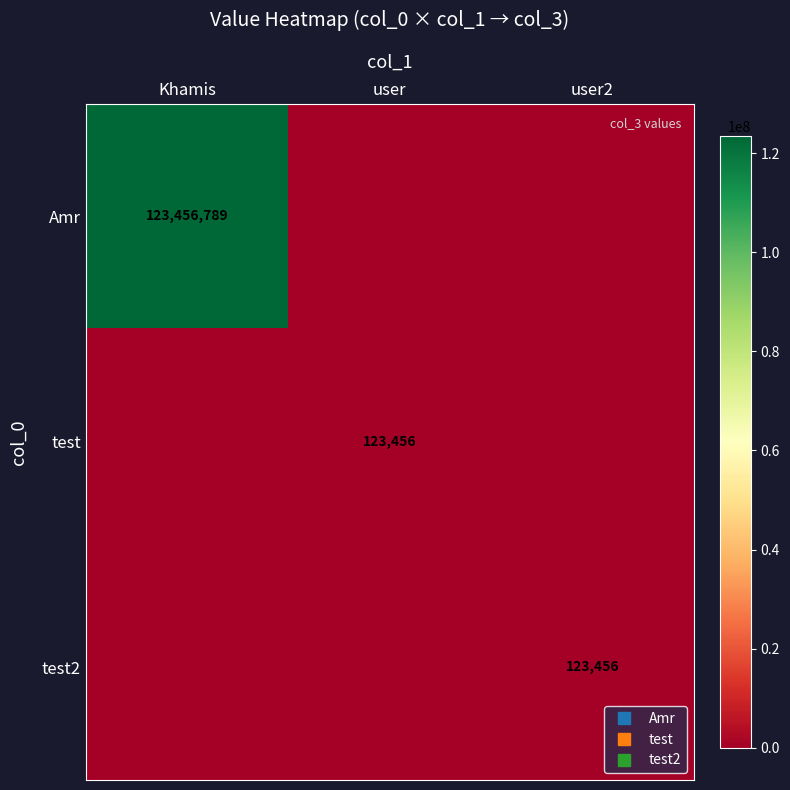

Which series has the largest total across all categories?

Amr